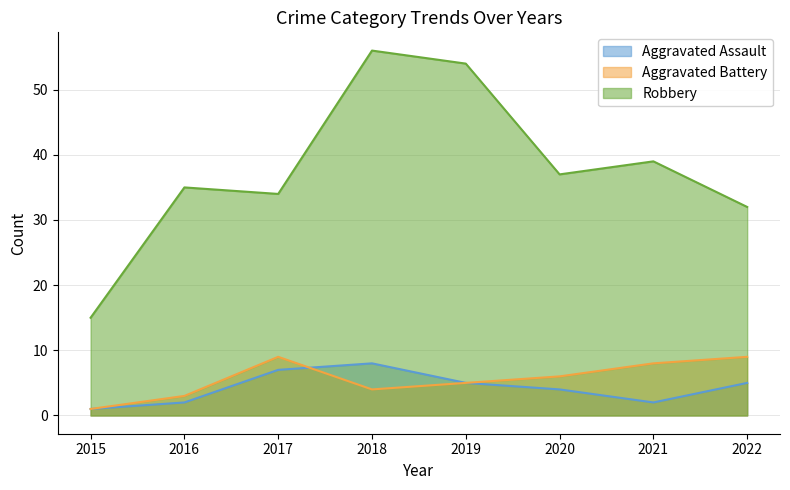

How many data points in Robbery are less than 37?

4